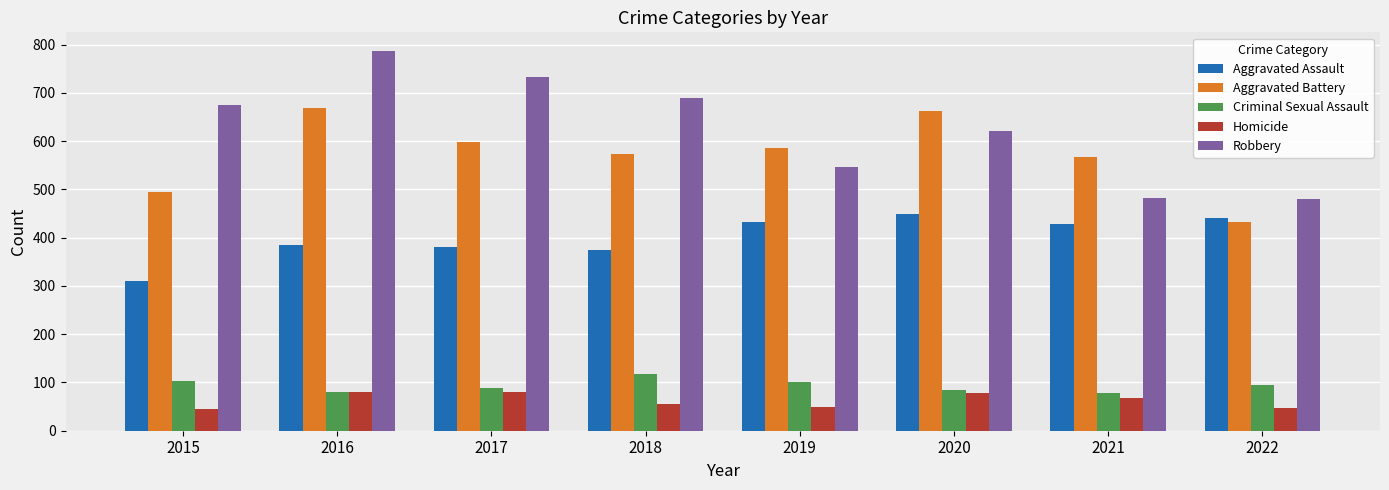

Which series has the largest range (max minus min)?

Robbery